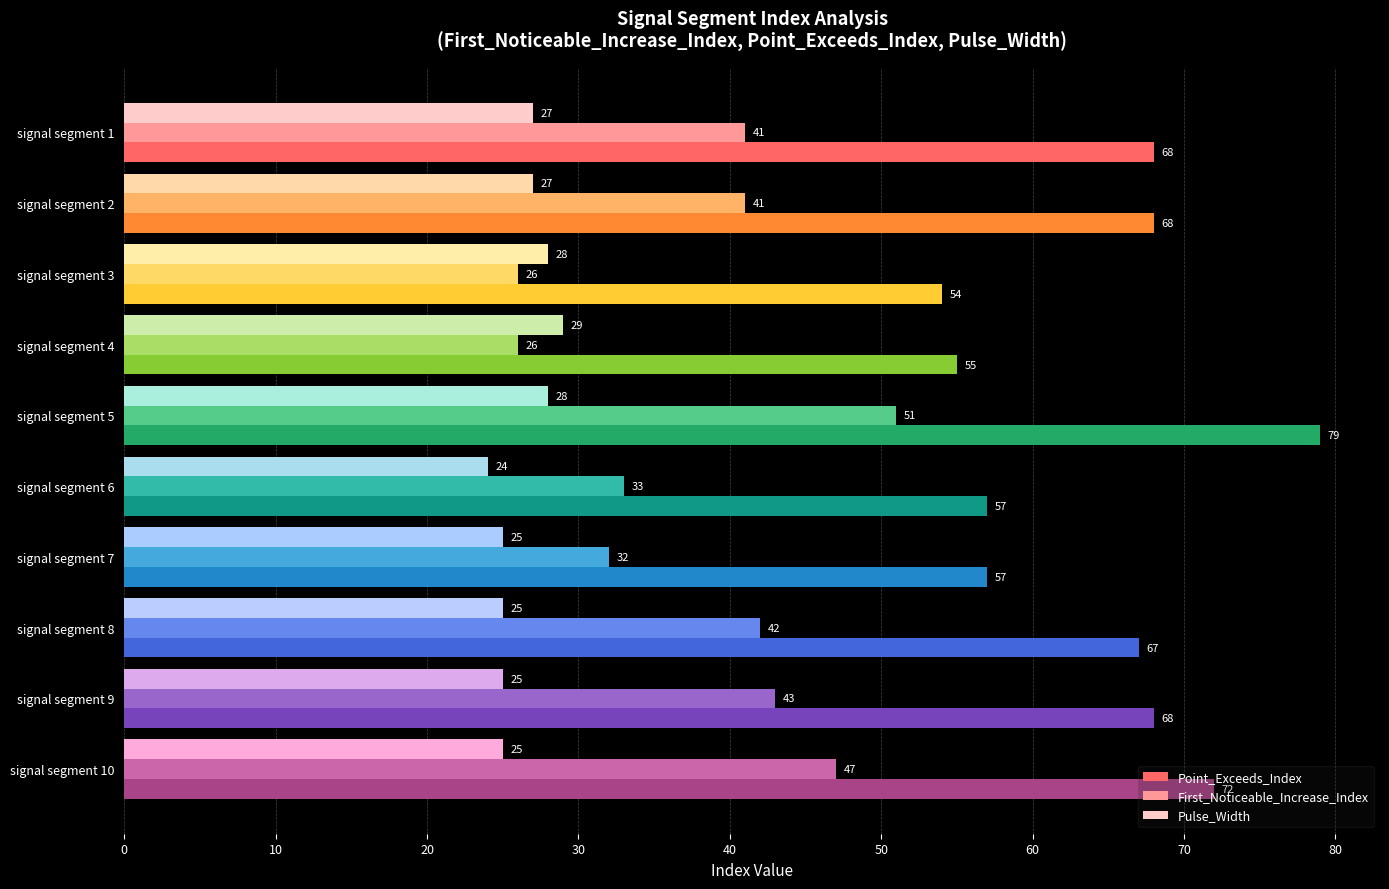

True or false: Pulse_Width has a value of 24 at signal segment 6.

True